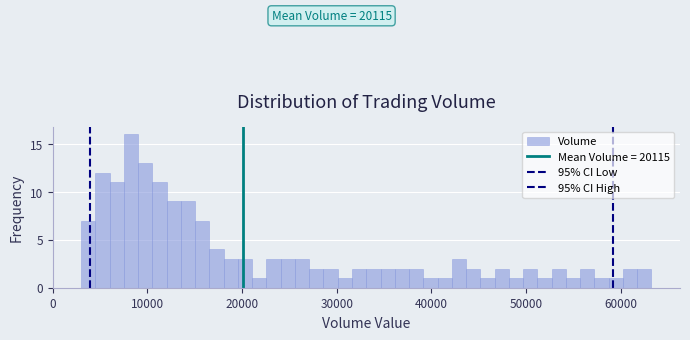

Read against the x-axis, roughly where is the centre of the tallest bar?

8000